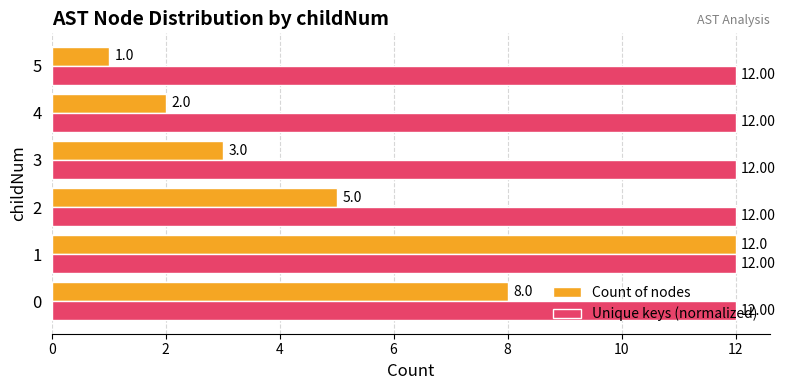

At how many categories does at least one series exceed 6?

6